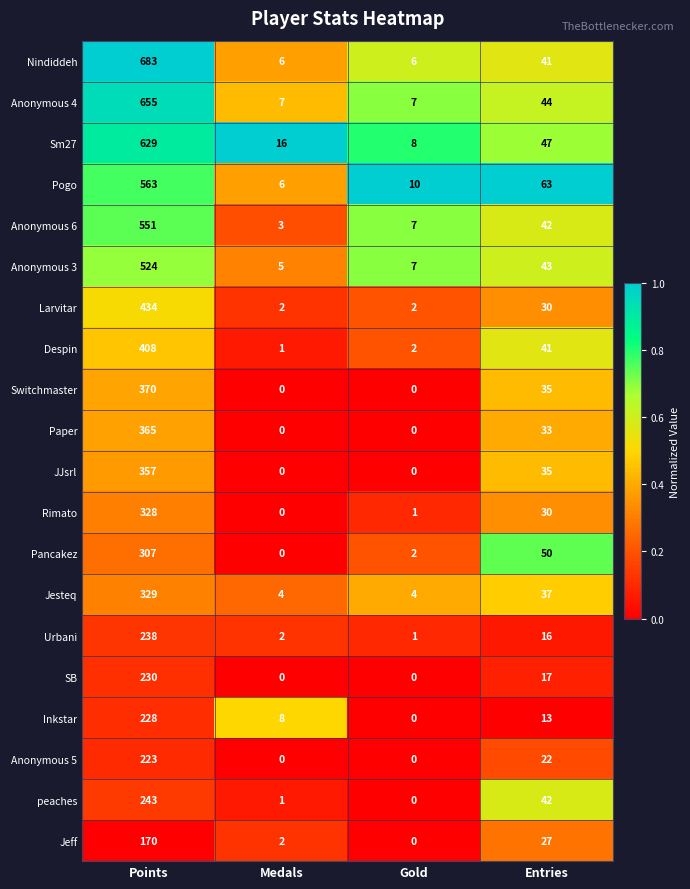

Which series has the widest spread of values?

Nindiddeh